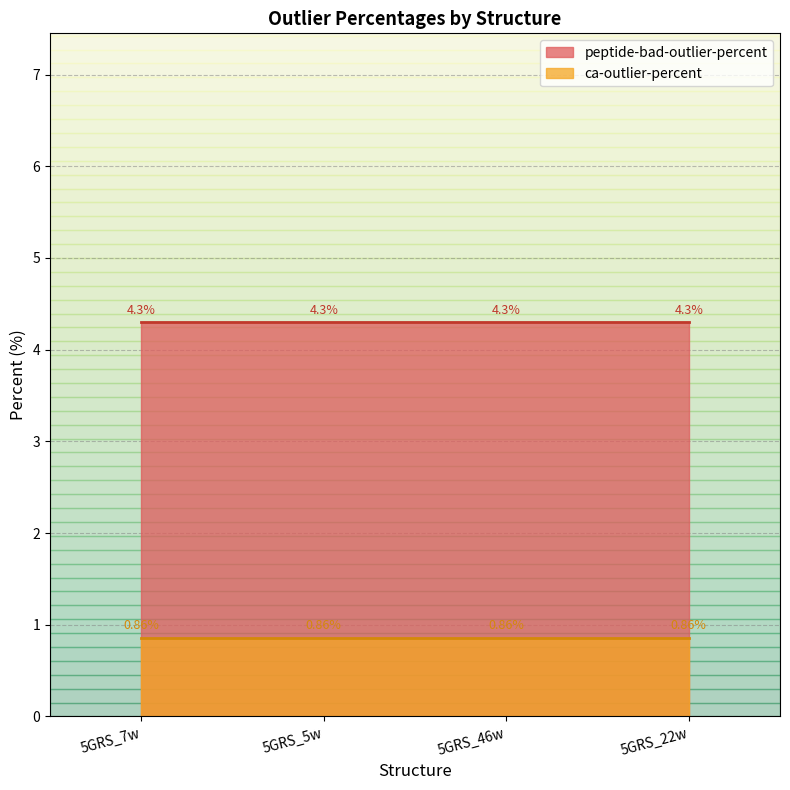

True or false: ca-outlier-percent and peptide-bad-outlier-percent intersect in this chart.

False